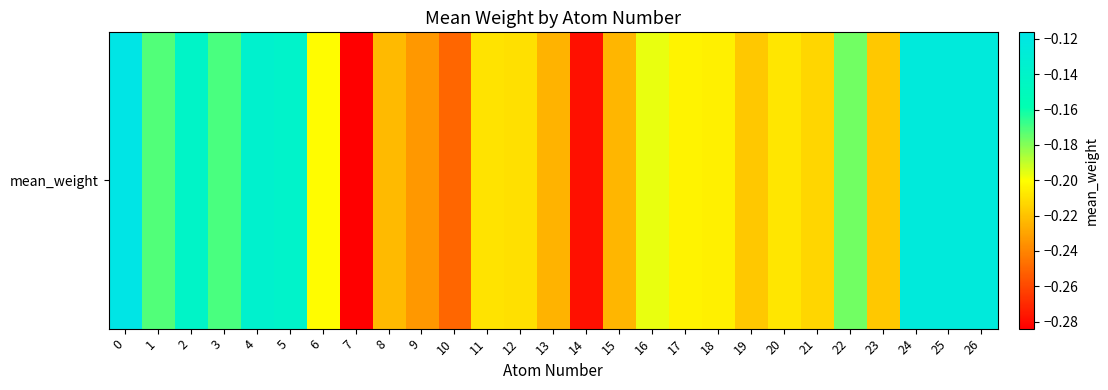

List the labels in order of value, smallest first.

7, 14, 10, 9, 13, 15, 8, 23, 19, 21, 12, 11, 20, 18, 17, 6, 16, 22, 1, 3, 2, 5, 4, 25, 26, 24, 0